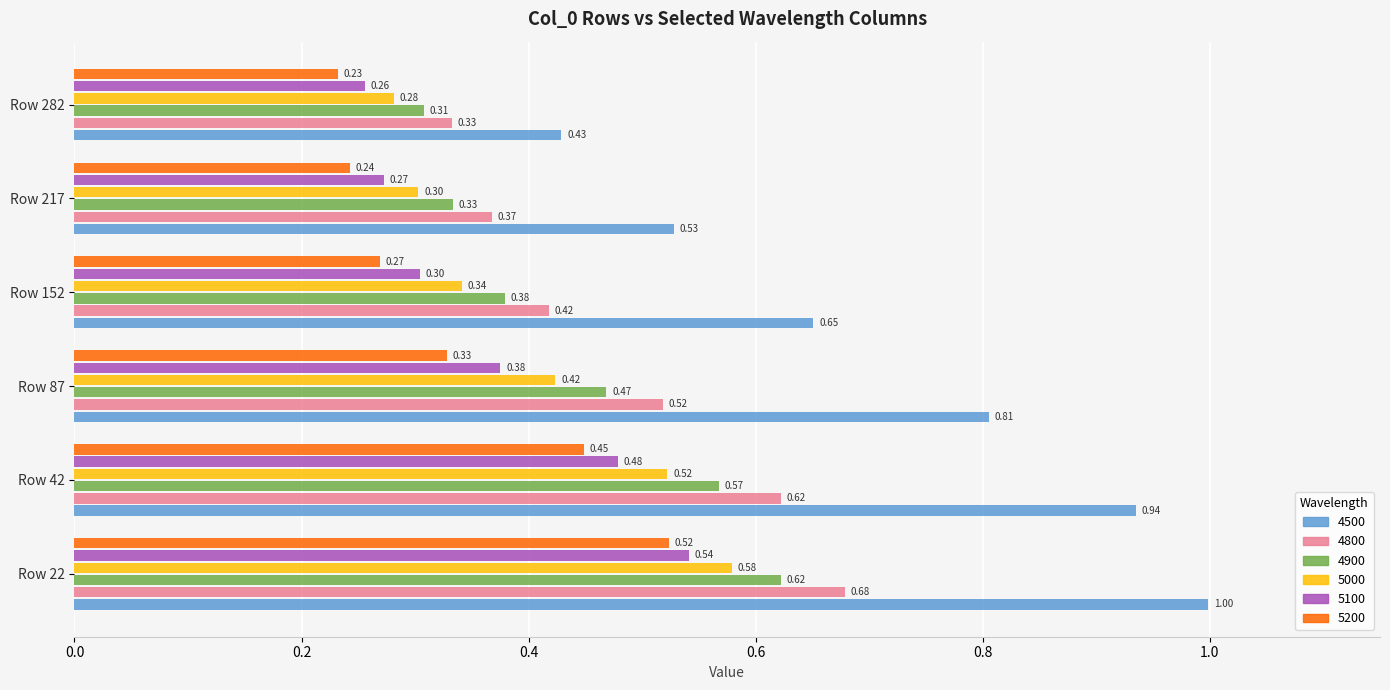

What is the total value across all series at Row 22?

3.9